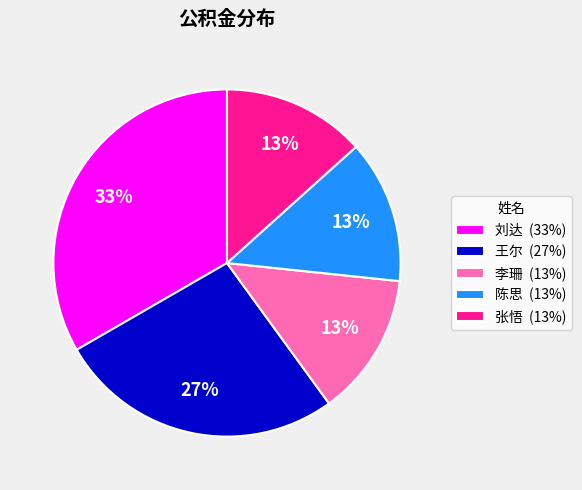

Is the sum of 张悟 (13%) and 陈思 (13%) greater than half?

No